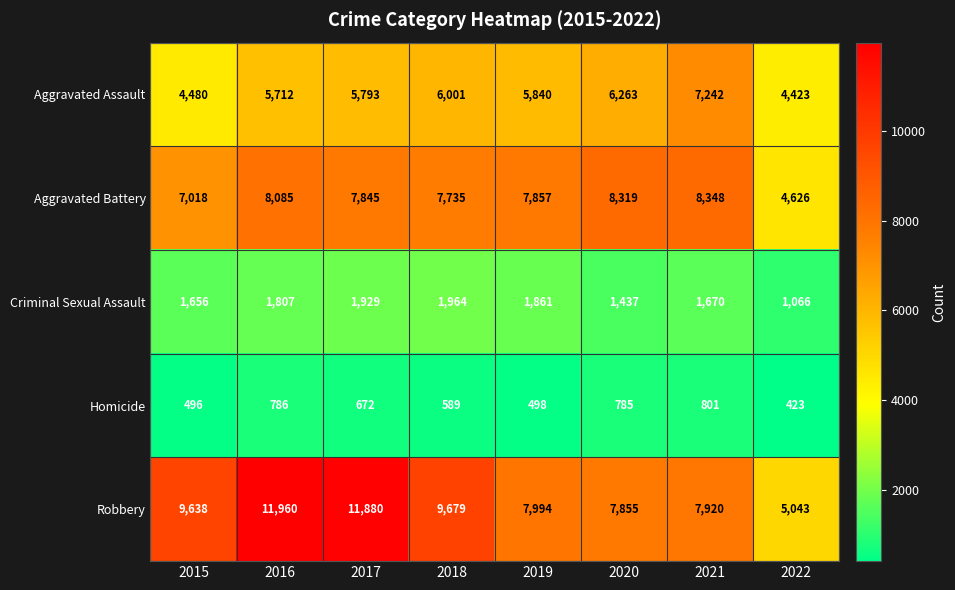

Rank the series by their maximum value, from lowest to highest.

Homicide, Criminal Sexual Assault, Aggravated Assault, Aggravated Battery, Robbery